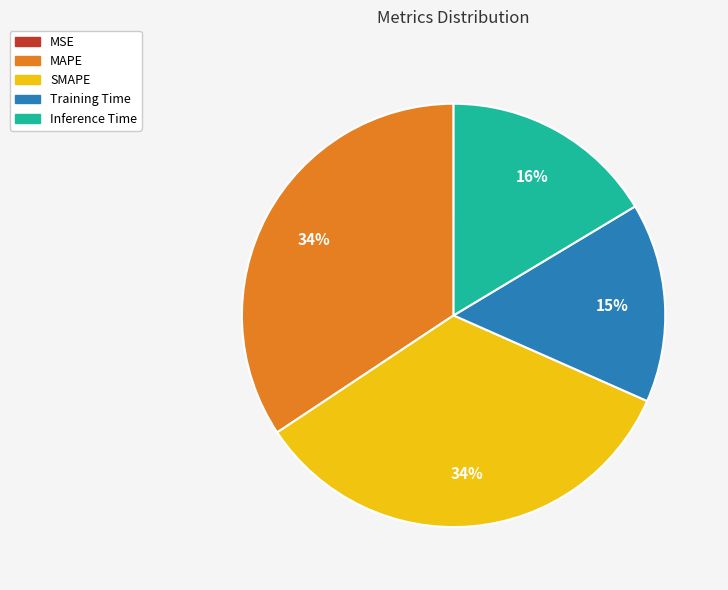

Between Training Time and SMAPE, which is larger?

SMAPE